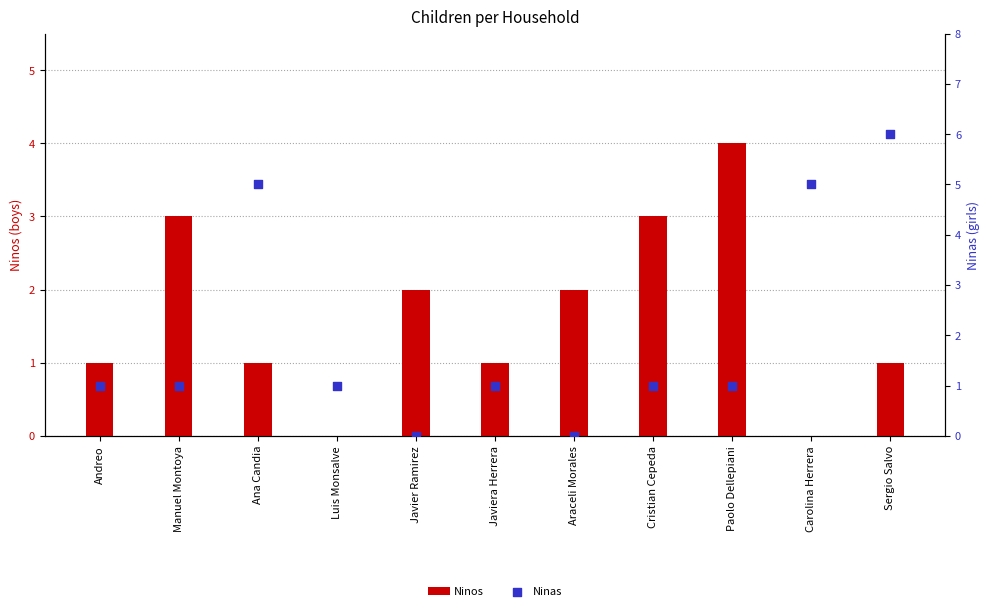

Which series has the largest total across all categories?

Ninas